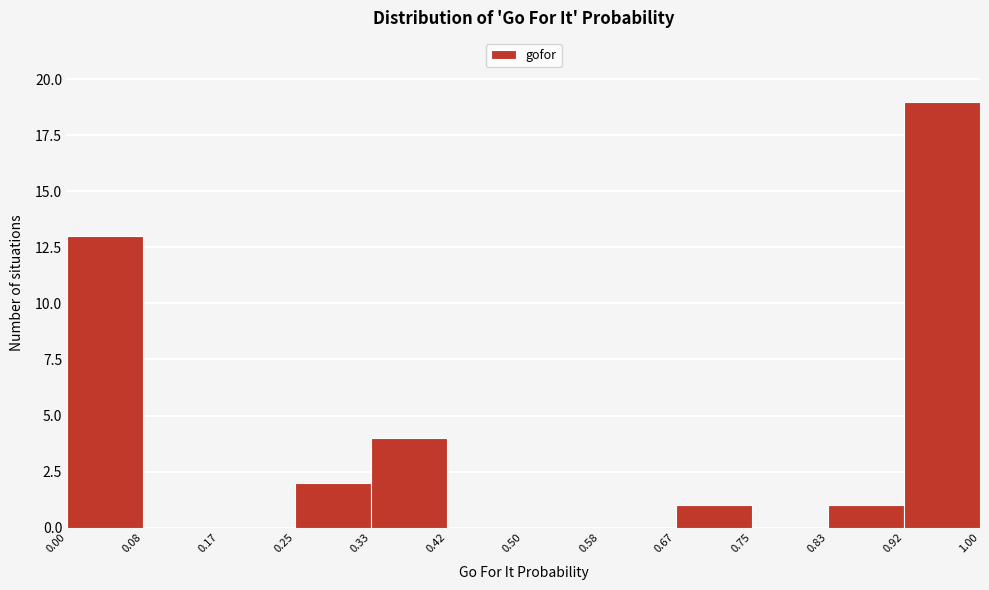

What is the height of the bar covering 0.25 to 0.33 on the x-axis? The values are not printed on the chart, so give them approximately, as read against the axis.

2